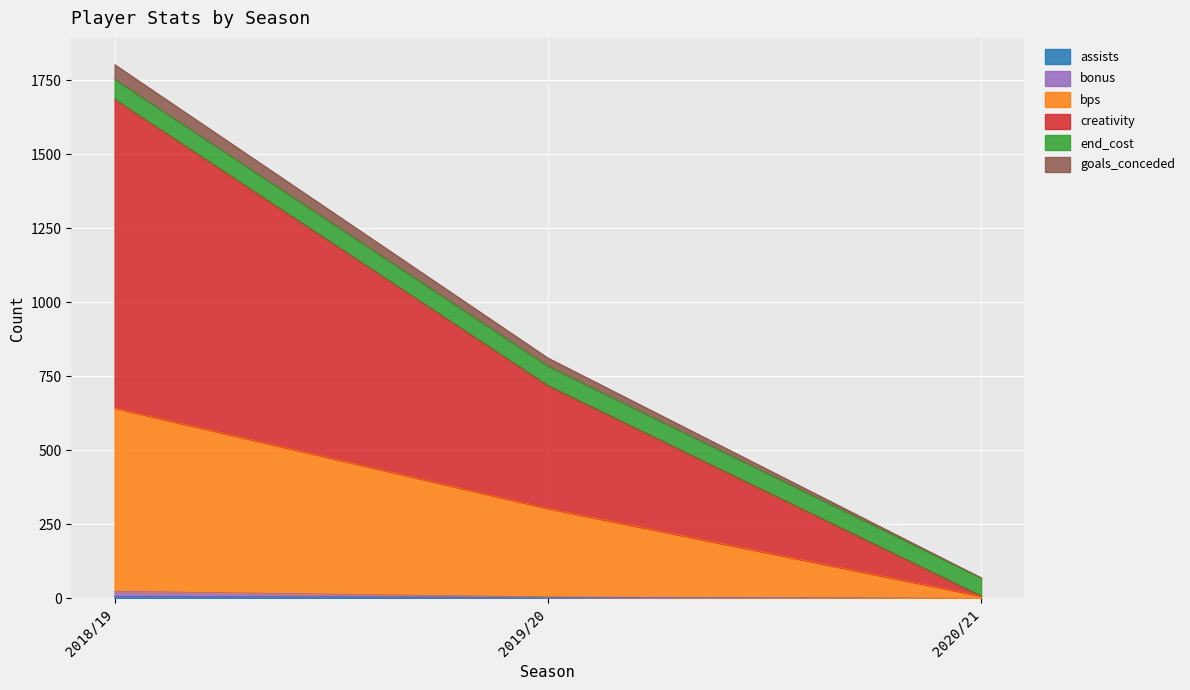

At which category is the sum across all series the highest?

2018/19